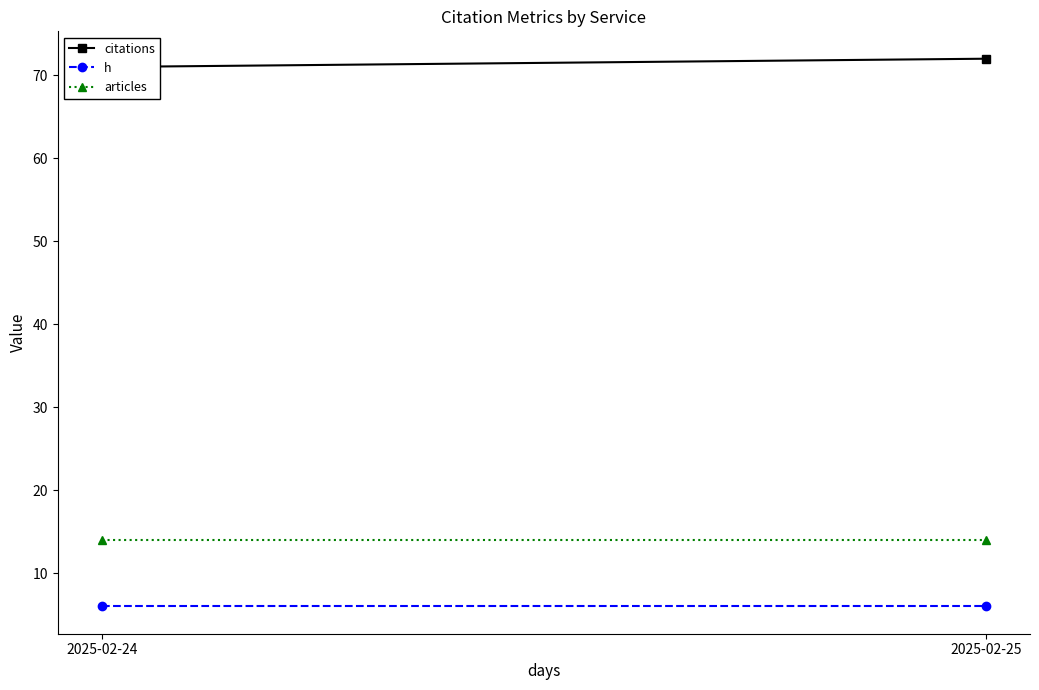

At which label is citations closest to 71?

2025-02-24